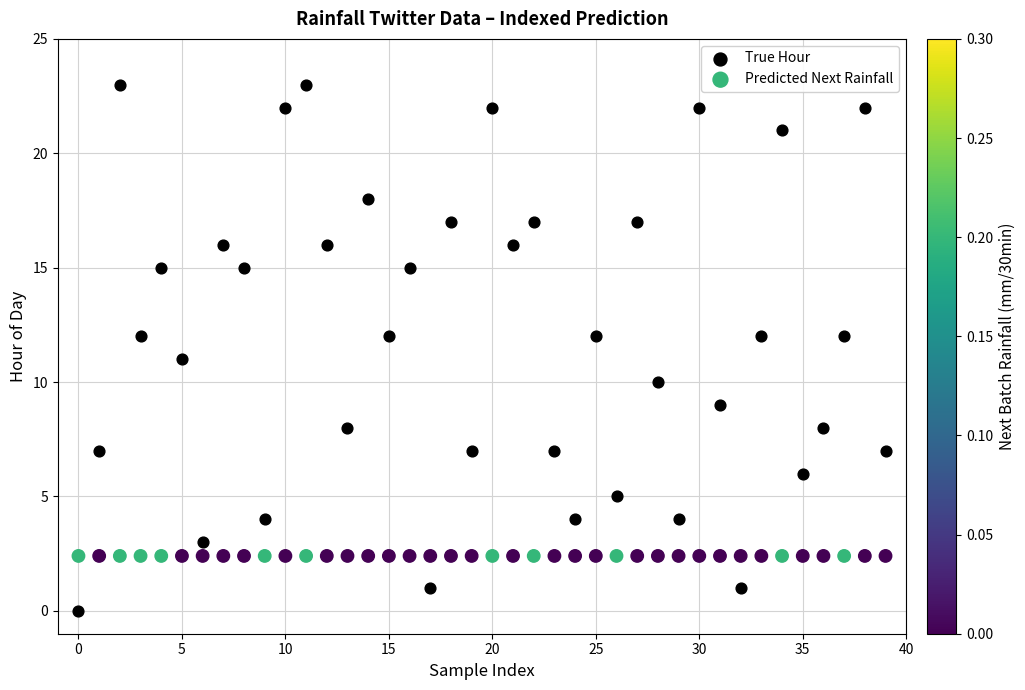

Which series reaches the minimum Y coordinate?

True Hour